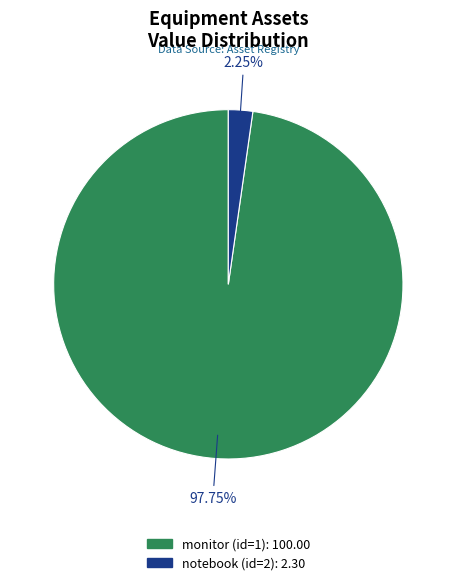

To the nearest percent, what is the difference between the notebook (id=2) and monitor (id=1) slice percentages?

96%